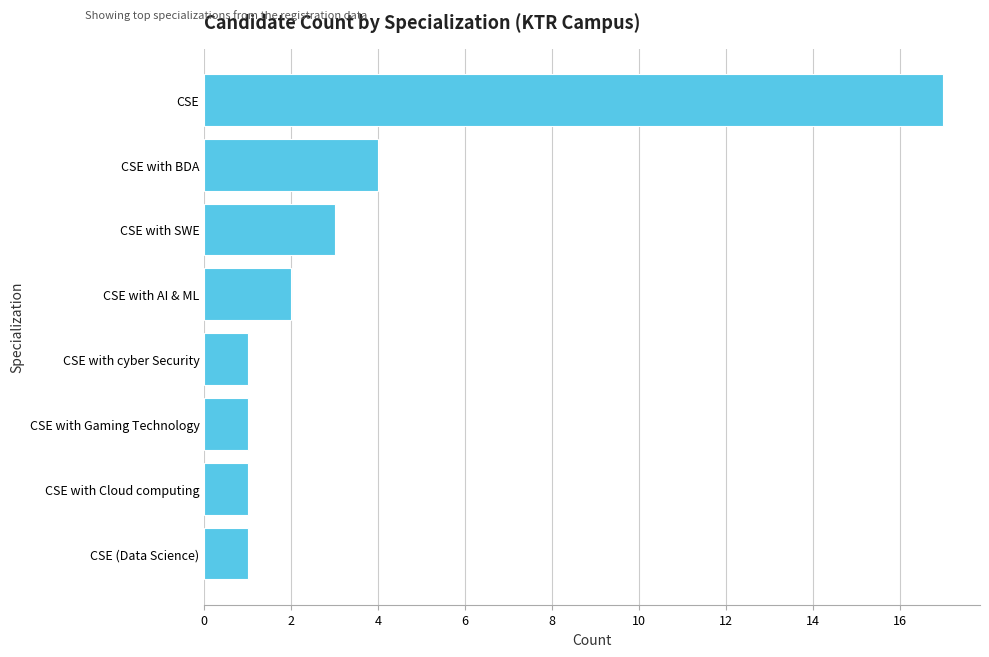

Reading top to bottom, transcribe all the data shown in this chart.

17	4	3	2	1	1	1	1